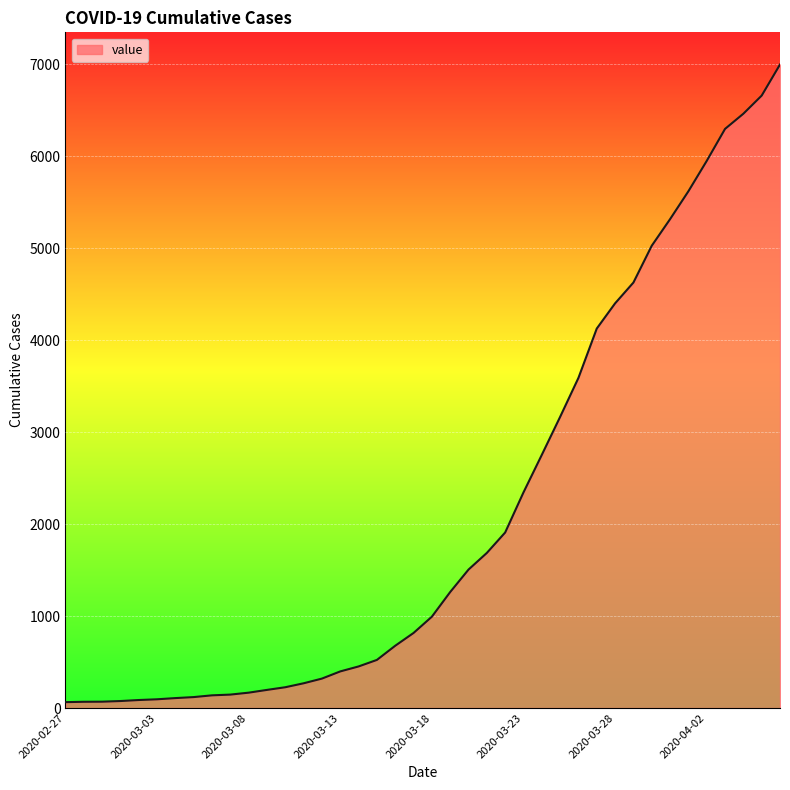

What is the maximum value shown in the chart?

6995